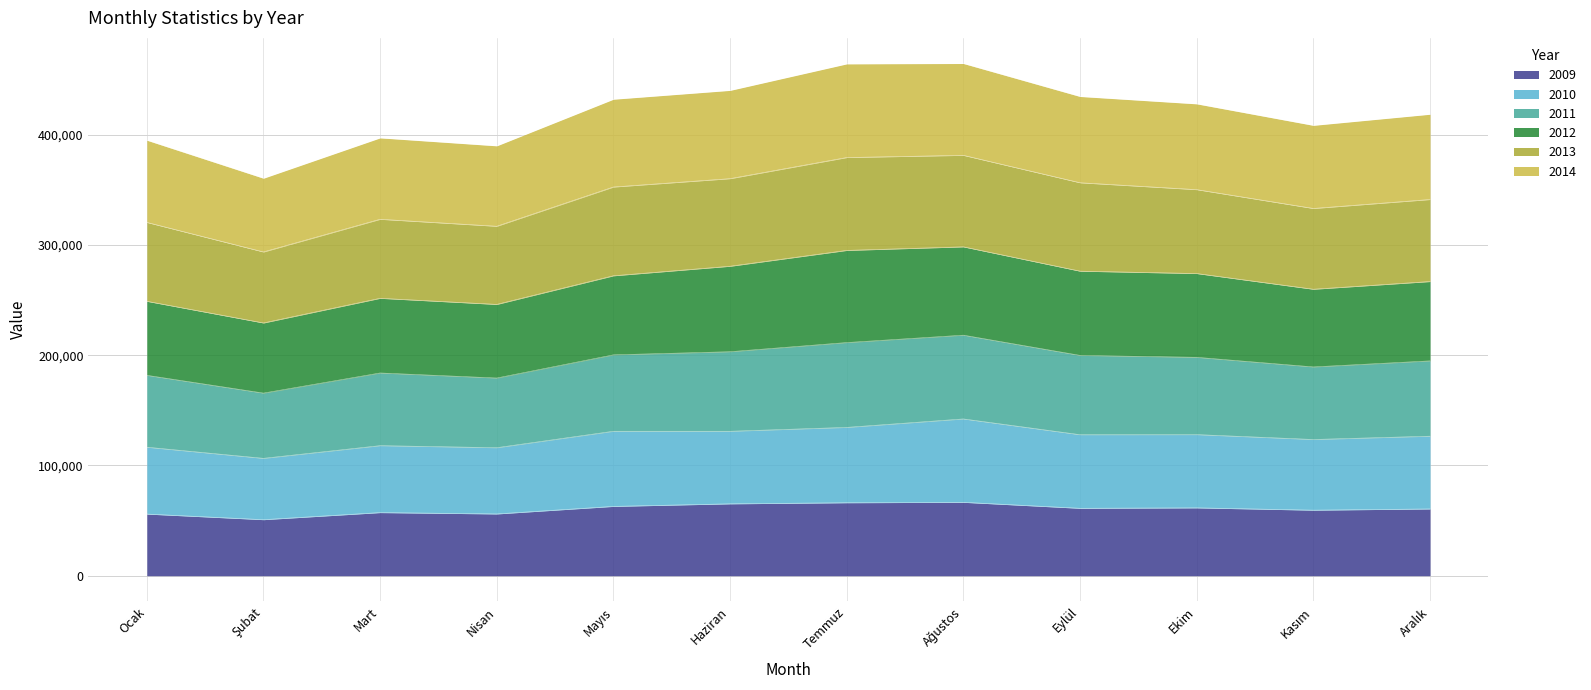

How many interior local peaks does the 2010 series have?

4